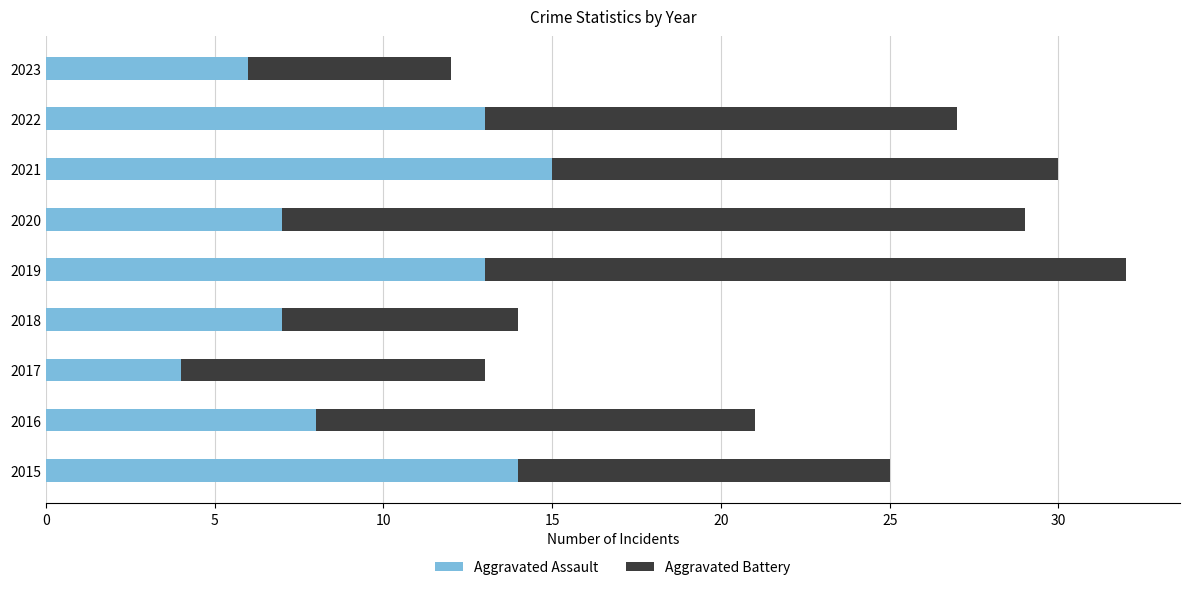

At which category is the sum across all series the highest?

2019